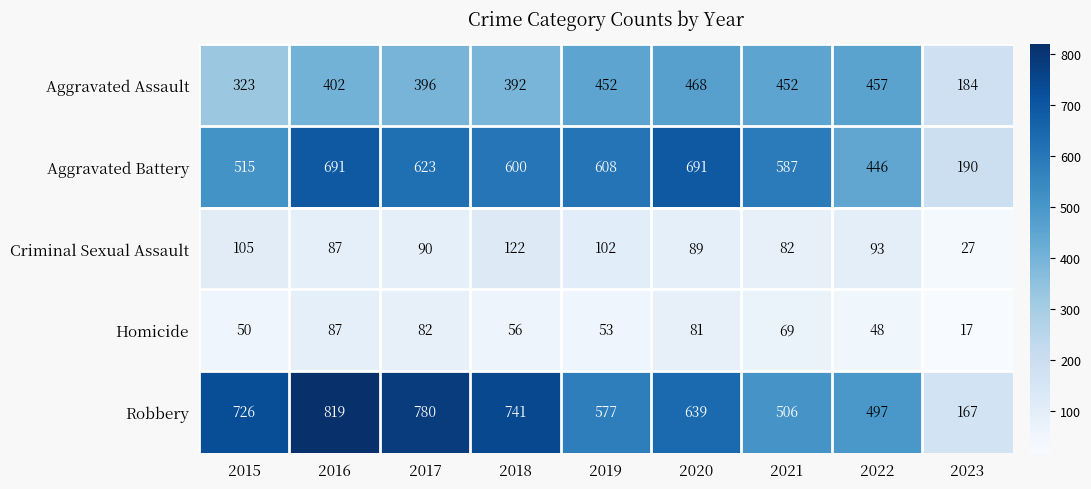

What is the total value across all series at 2020?

1968